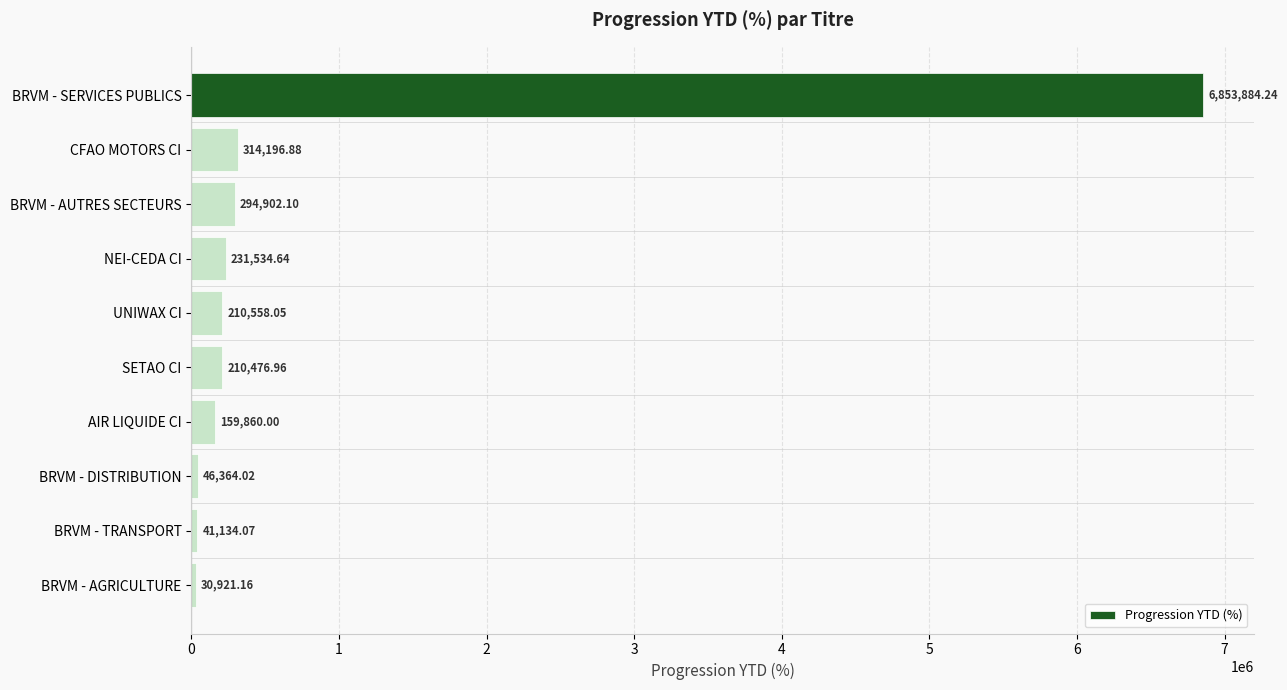

What is the sum of all values?

8393832.1